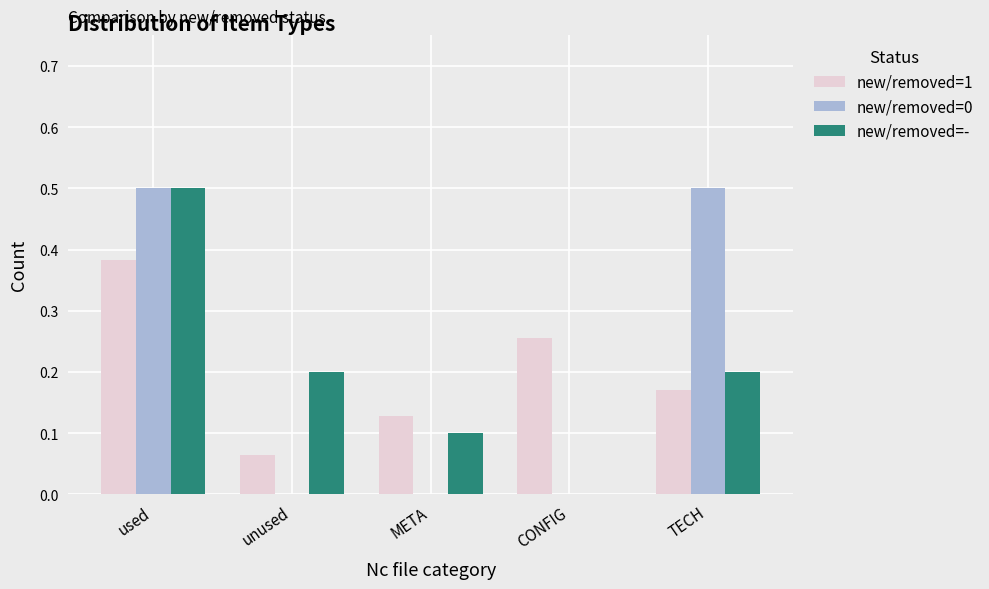

What is the maximum value for new/removed=0?

0.5